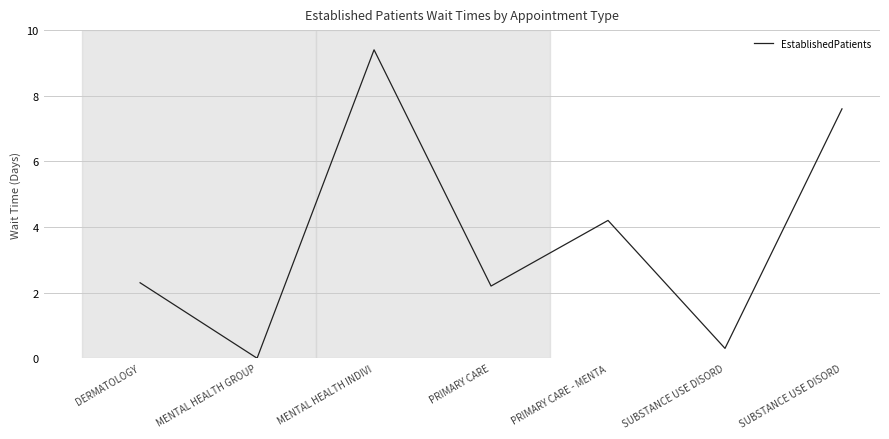

The value at PRIMARY CARE is 1.0. True or false?

False